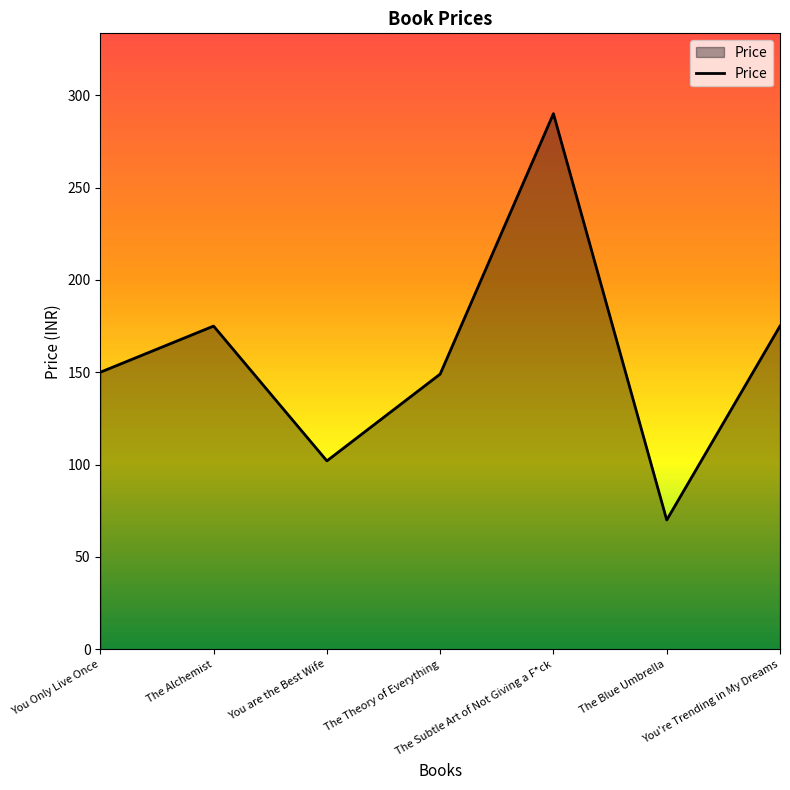

What is the sum of all values?

1111